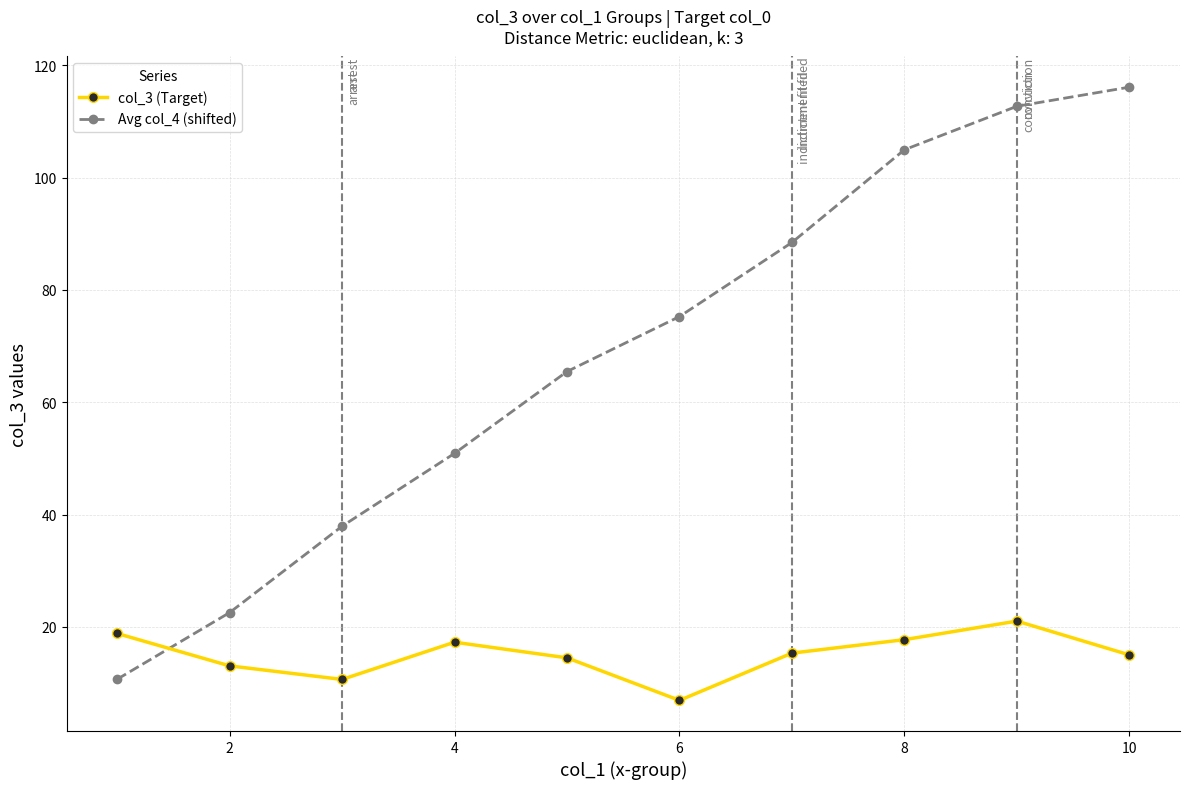

What is the value of the col_3 (Target) point at the 6th from the left?

6.9